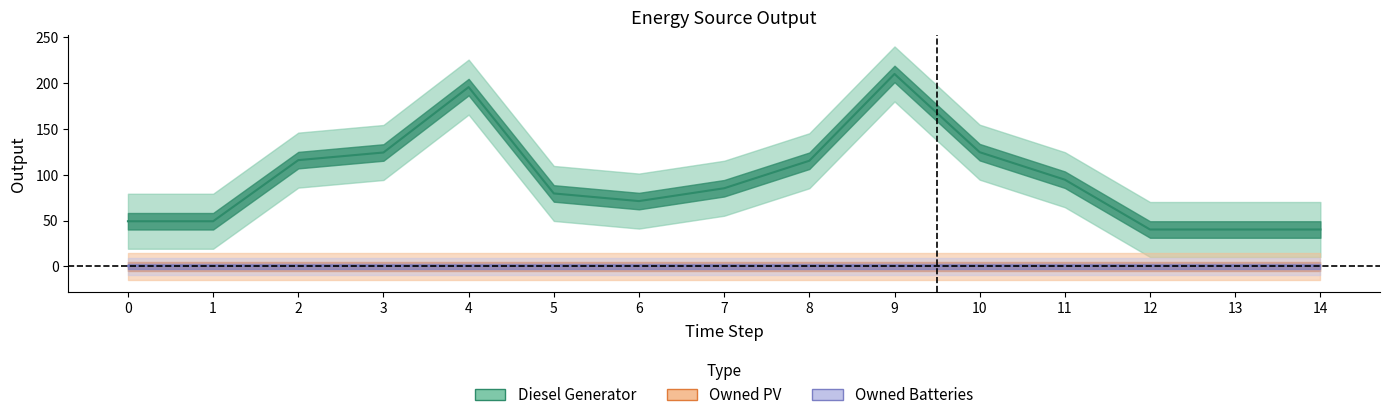

True or false: Owned Batteries has more than 0 interior local peaks.

False